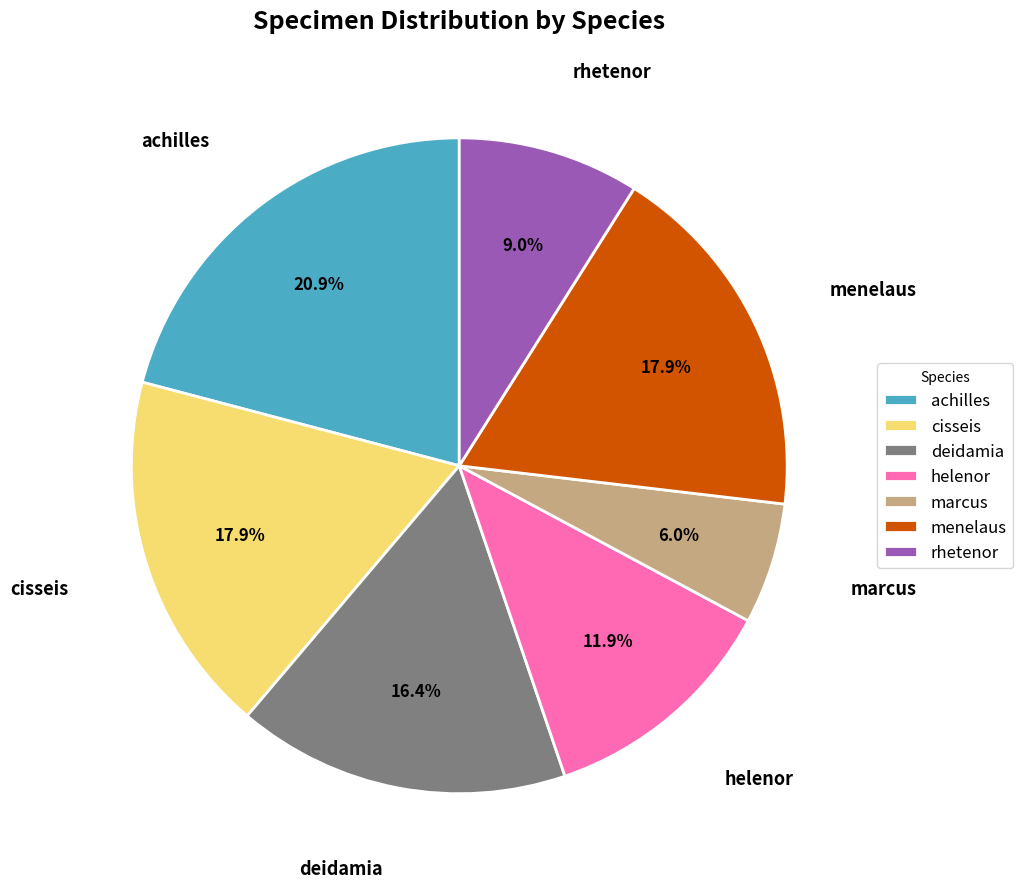

Is cisseis the majority of the pie?

No